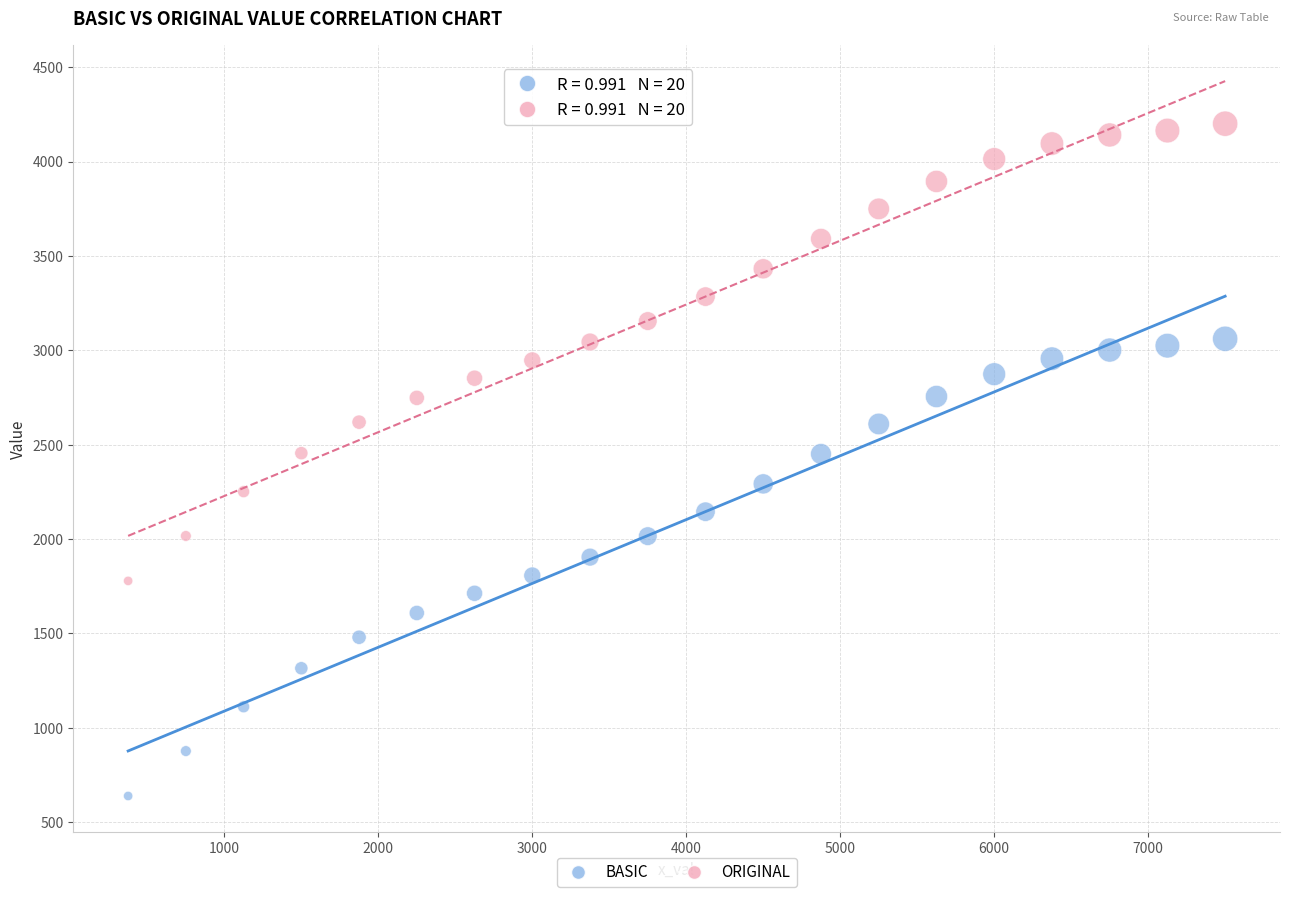

Across all data points, what is the range of X values (max minus min)?

7125.0